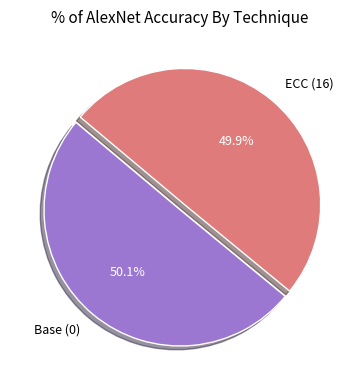

Is there a majority slice in this chart?

Yes